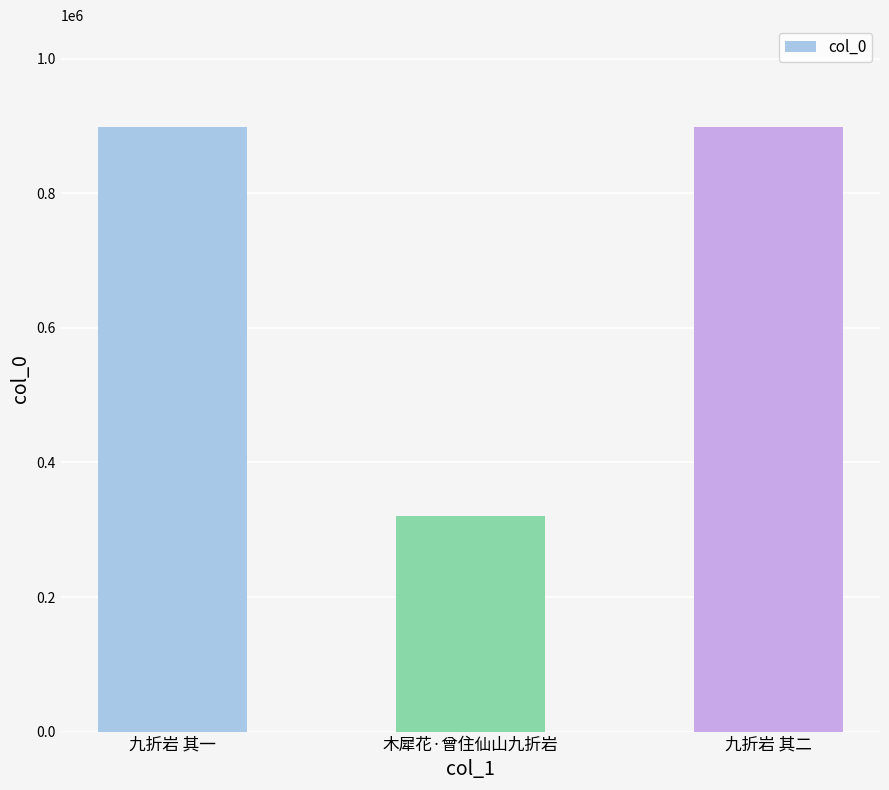

Where does the data first go above 898738?

九折岩 其一